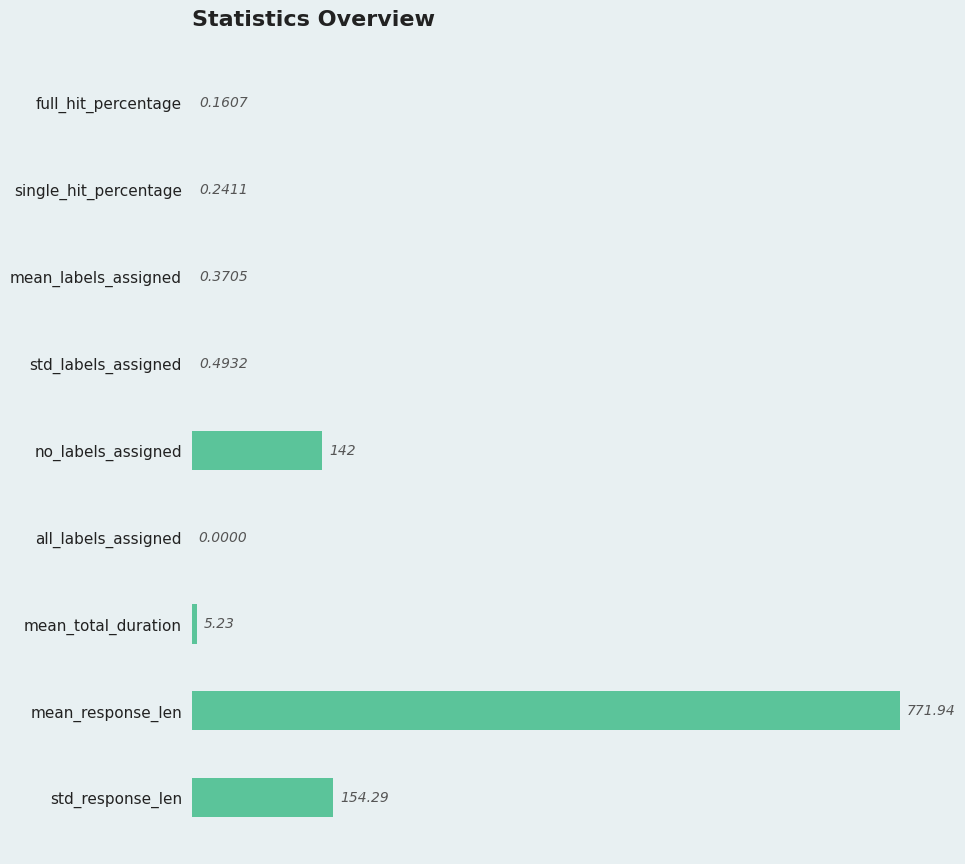

What is the change in value from full_hit_percentage to std_labels_assigned?

+0.3